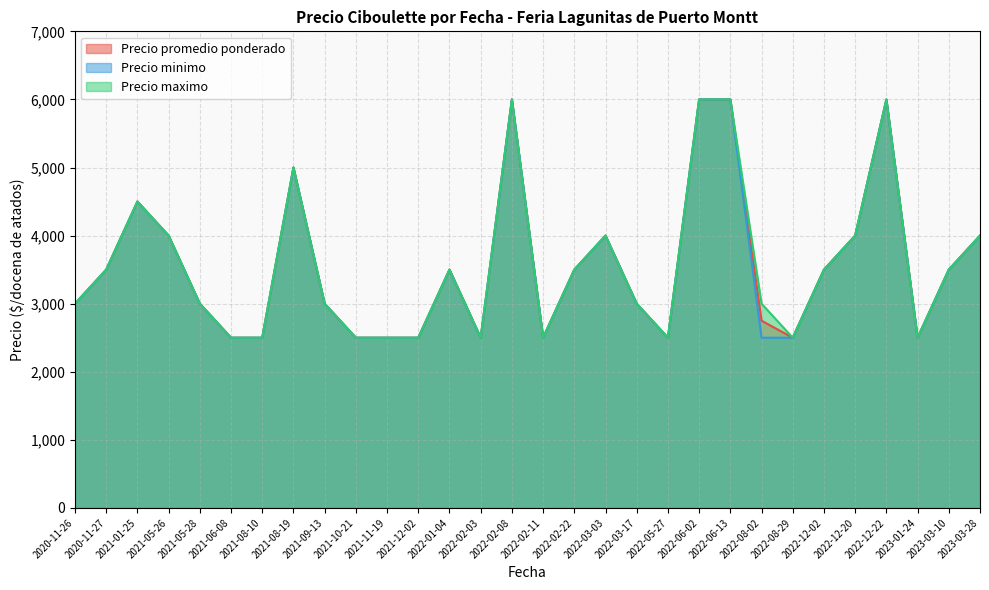

How many values in the Precio maximo series exceed 3500?

10